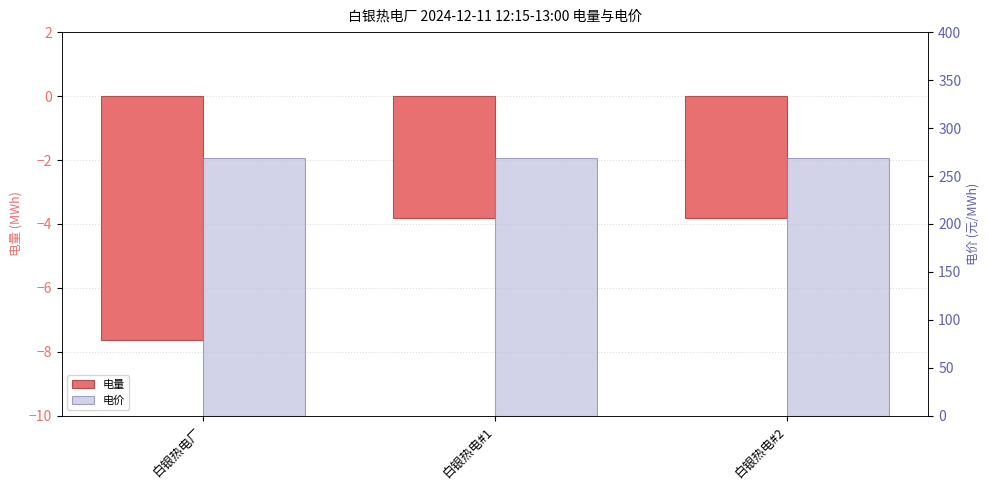

What are all the series names shown in the legend?

电量, 电价